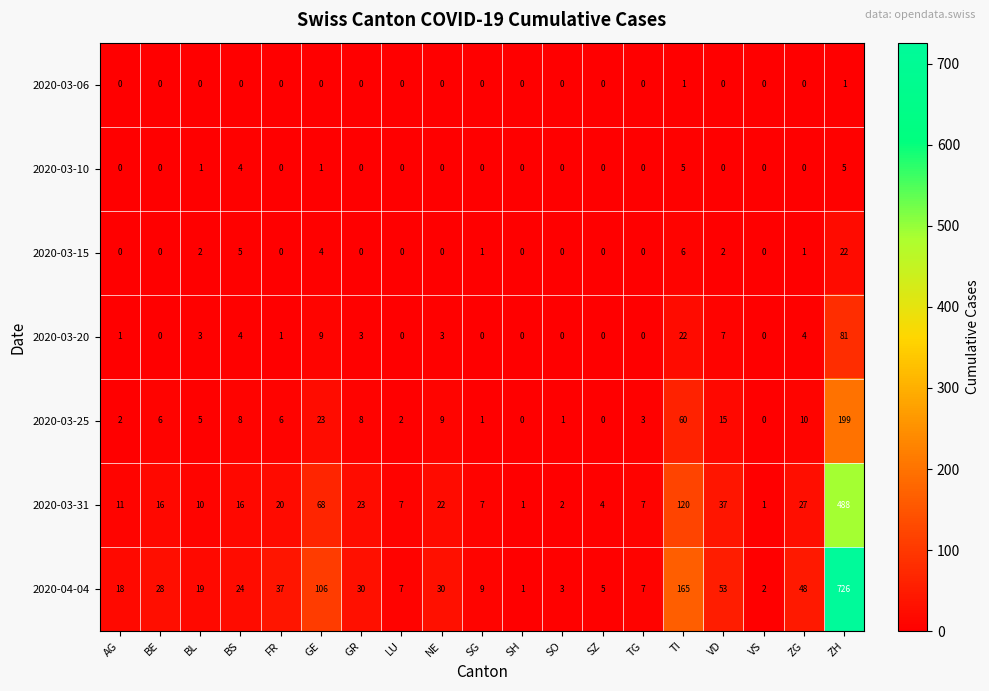

What is the total value across all series at SG?

18